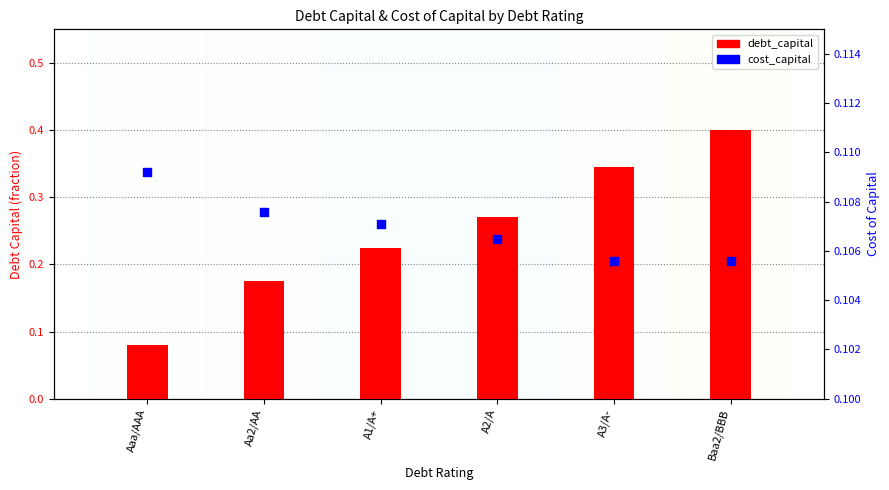

Which series contains the highest Y value?

debt_capital